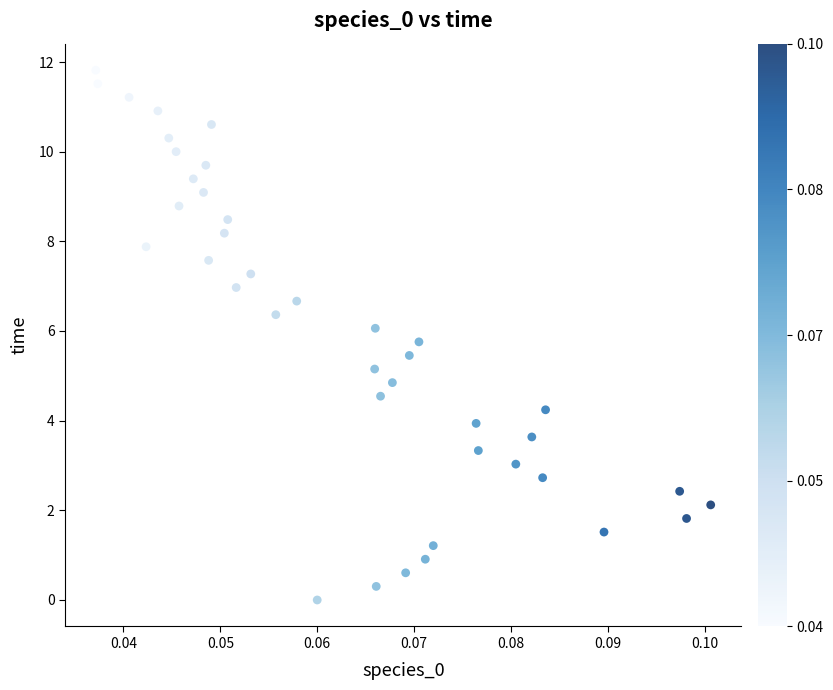

What is the range of Y values (max minus min)?

11.8